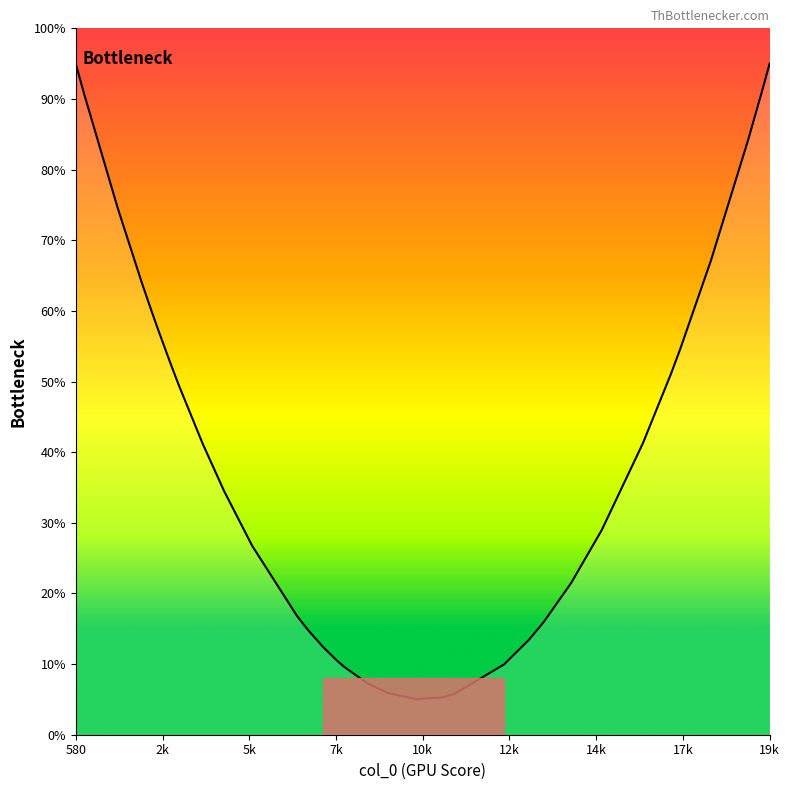

What is the difference between the maximum and minimum values?

90.0